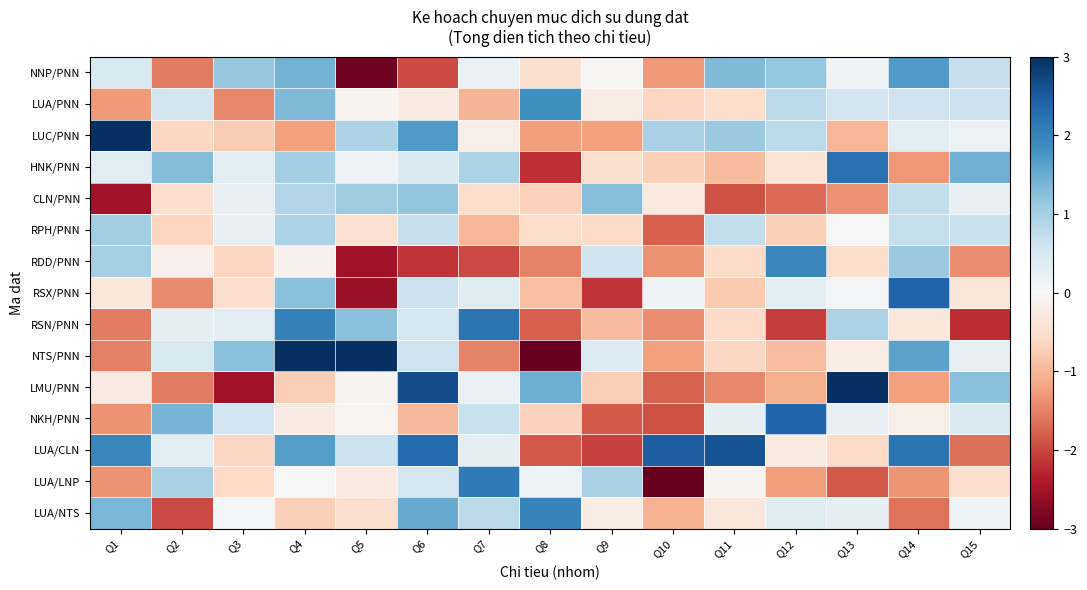

Which series changed the most between Q1 and Q9?

LUC/PNN